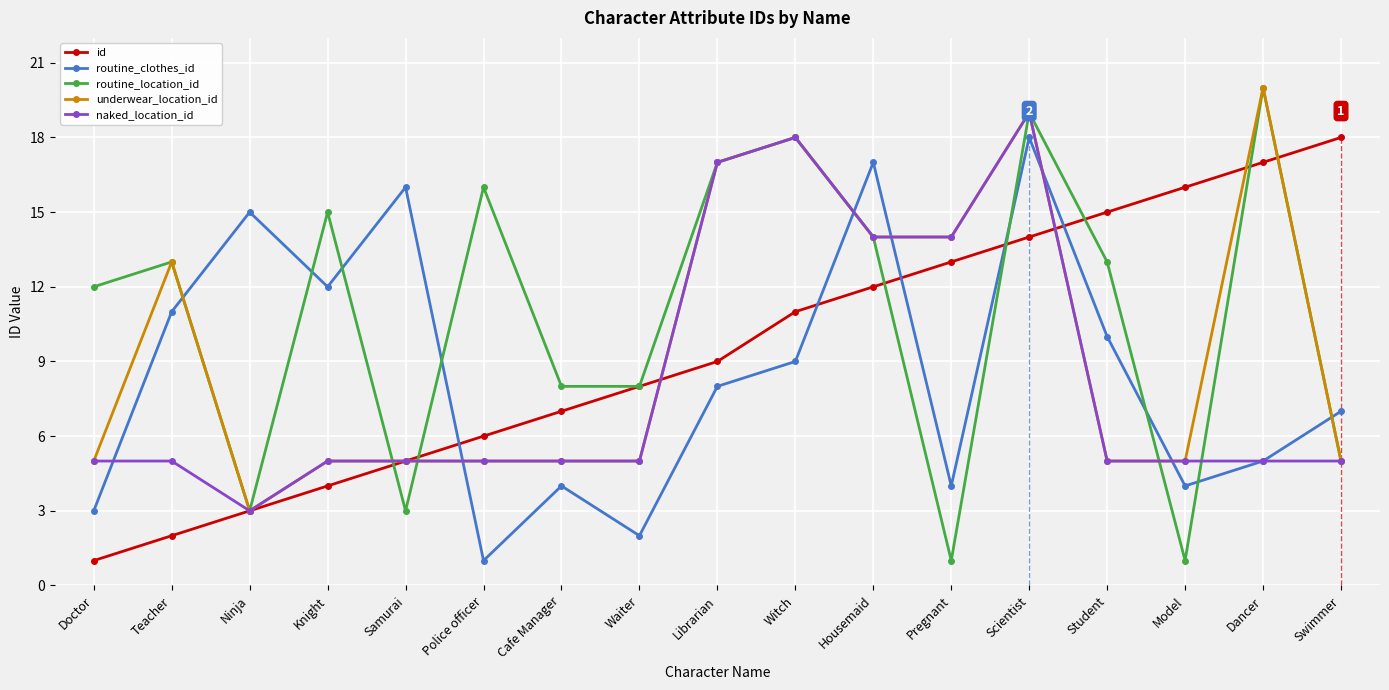

Reading left to right, what are all the values shown in this chart?

id: 1	2	3	4	5	6	7	8	9	11	12	13	14	15	16	17	18
routine_clothes_id: 3	11	15	12	16	1	4	2	8	9	17	4	18	10	4	5	7
routine_location_id: 12	13	3	15	3	16	8	8	17	18	14	1	19	13	1	20	5
underwear_location_id: 5	13	3	5	5	5	5	5	17	18	14	14	19	5	5	20	5
naked_location_id: 5	5	3	5	5	5	5	5	17	18	14	14	19	5	5	5	5